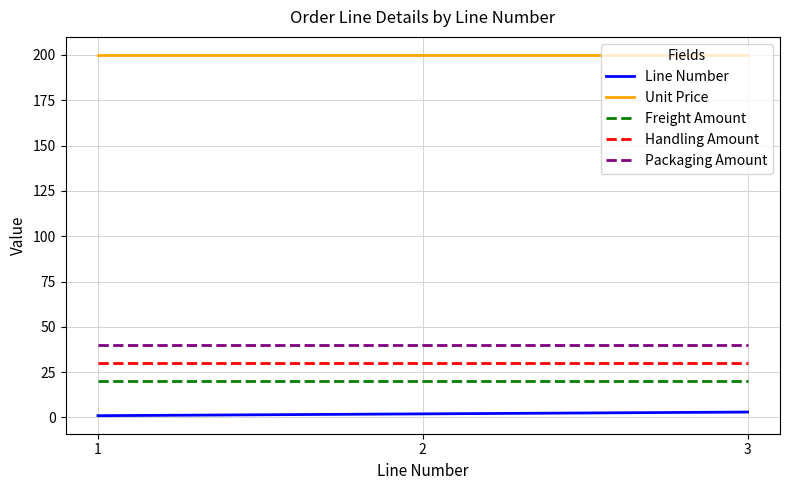

The value of Packaging Amount at 1 is 40. True or false?

True